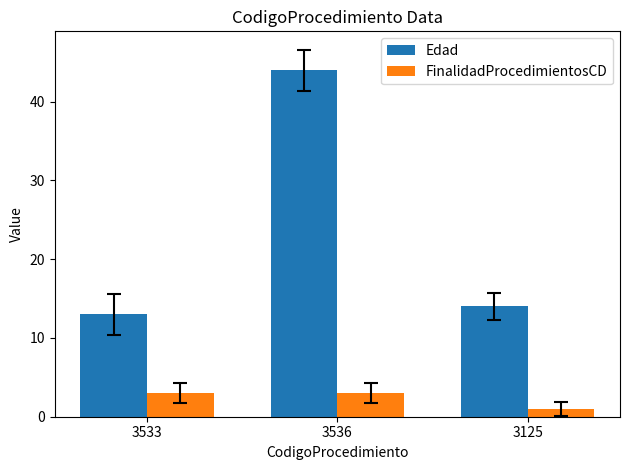

How many bars are there in total?

6